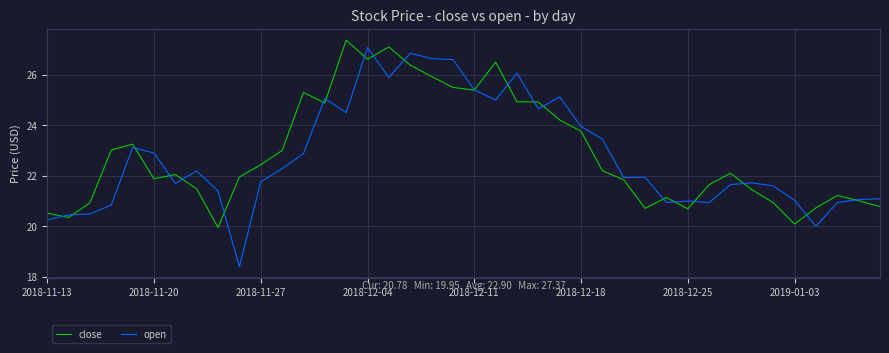

What is the minimum value shown in the chart?

18.4